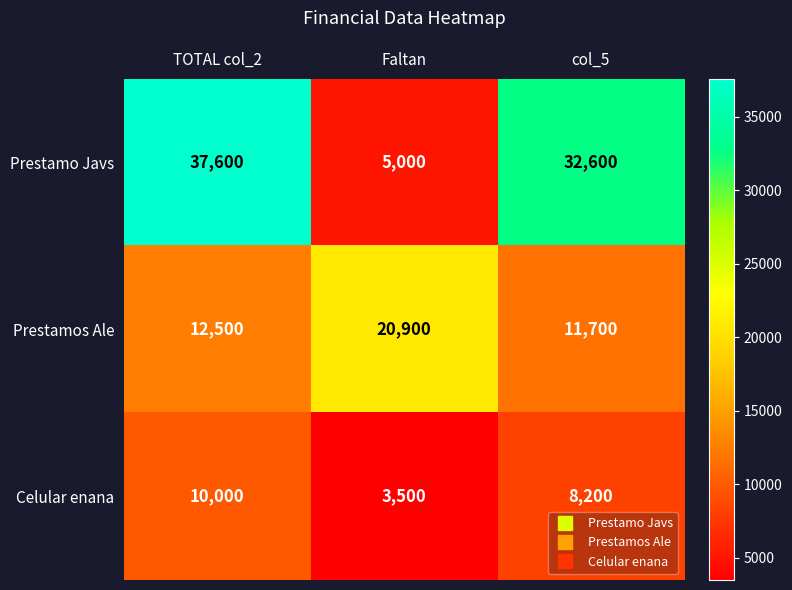

At TOTAL col_2, list the series in order from largest to smallest.

Prestamo Javs, Prestamos Ale, Celular enana